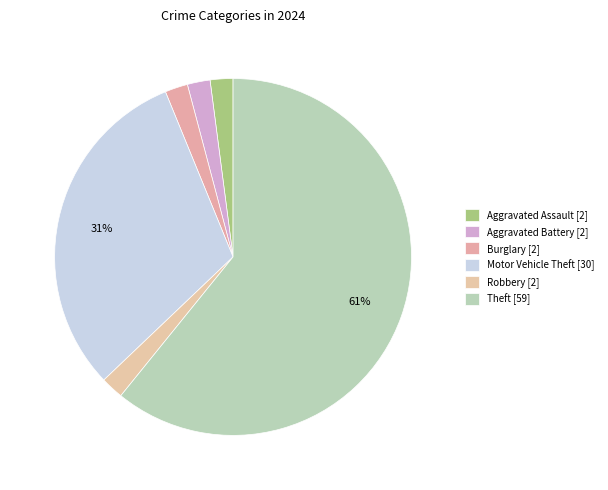

Which slice is the largest?

Theft